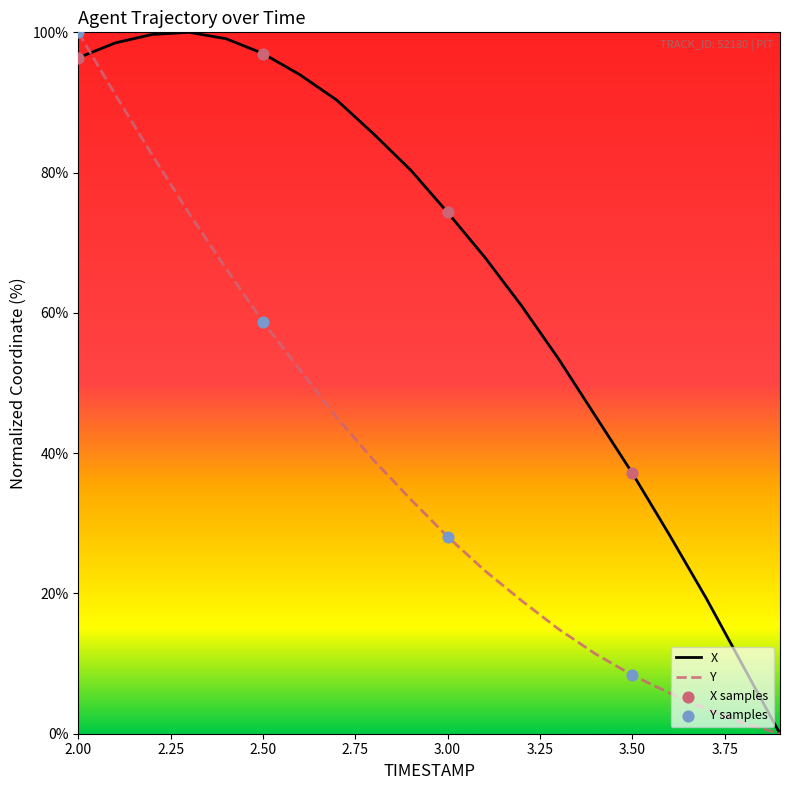

Which series has the largest total across all categories?

X